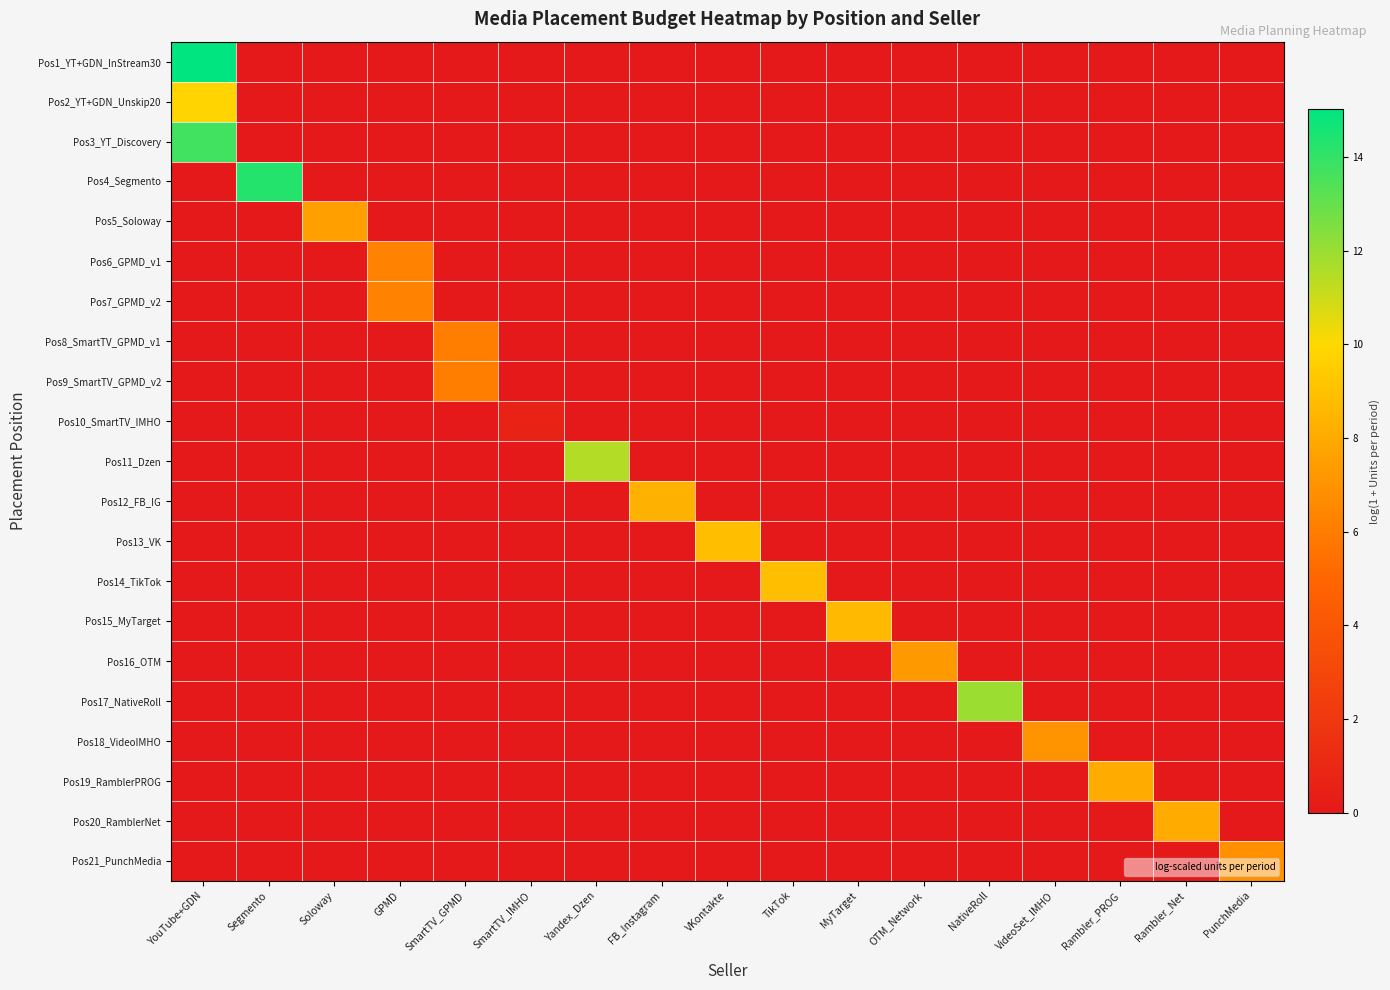

At which category is the sum across all series the highest?

YouTube+GDN